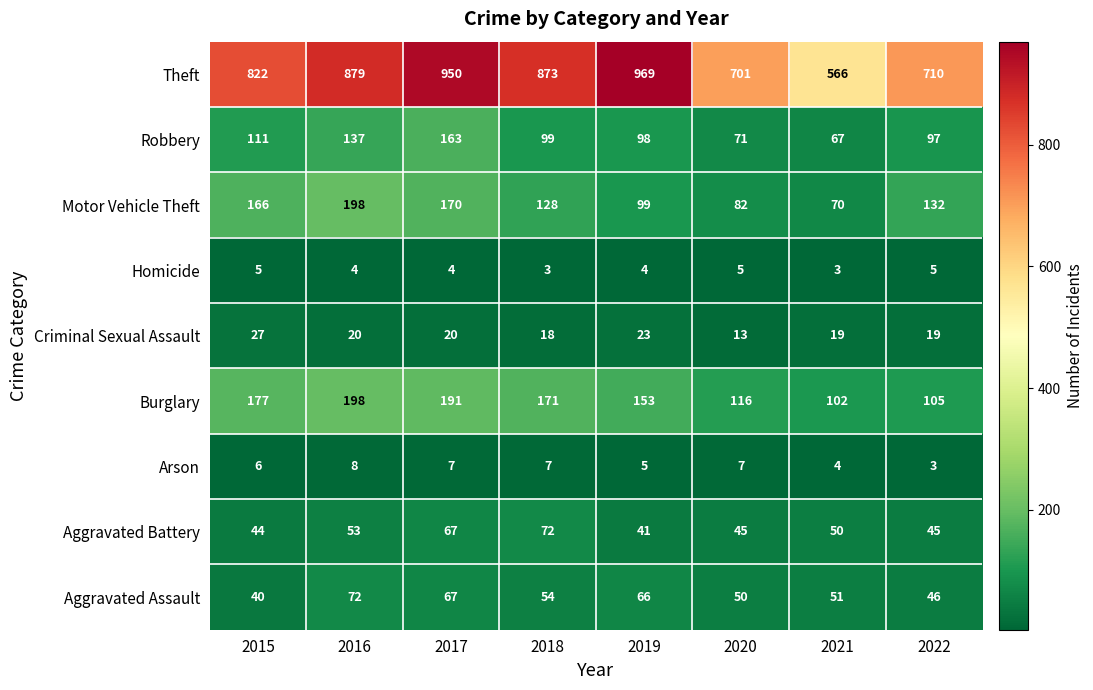

Is it true that Homicide equals 5 at 2022?

True